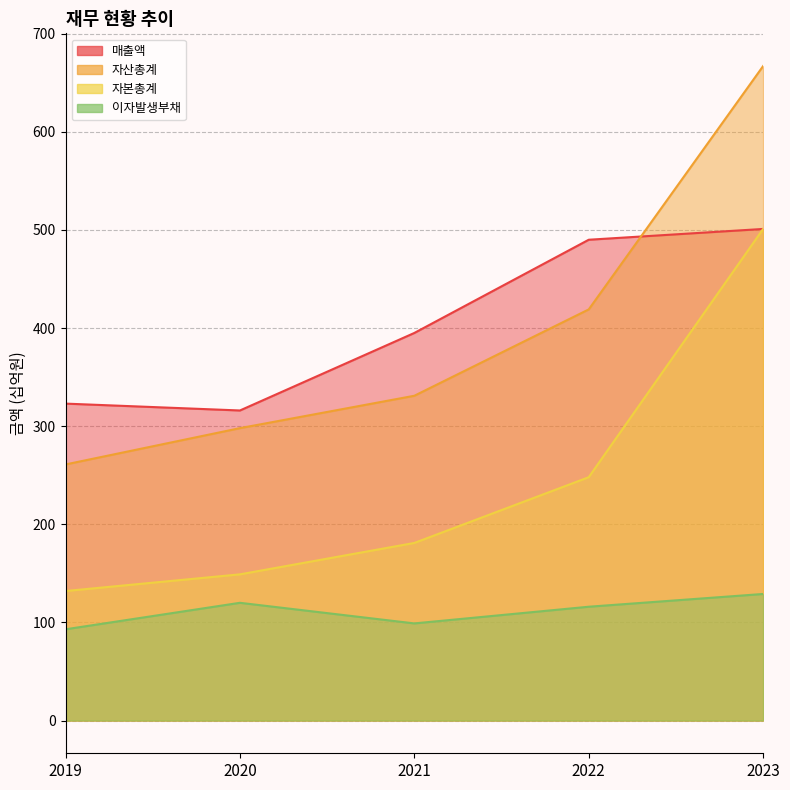

How many data points in 이자발생부채 are above 116?

2